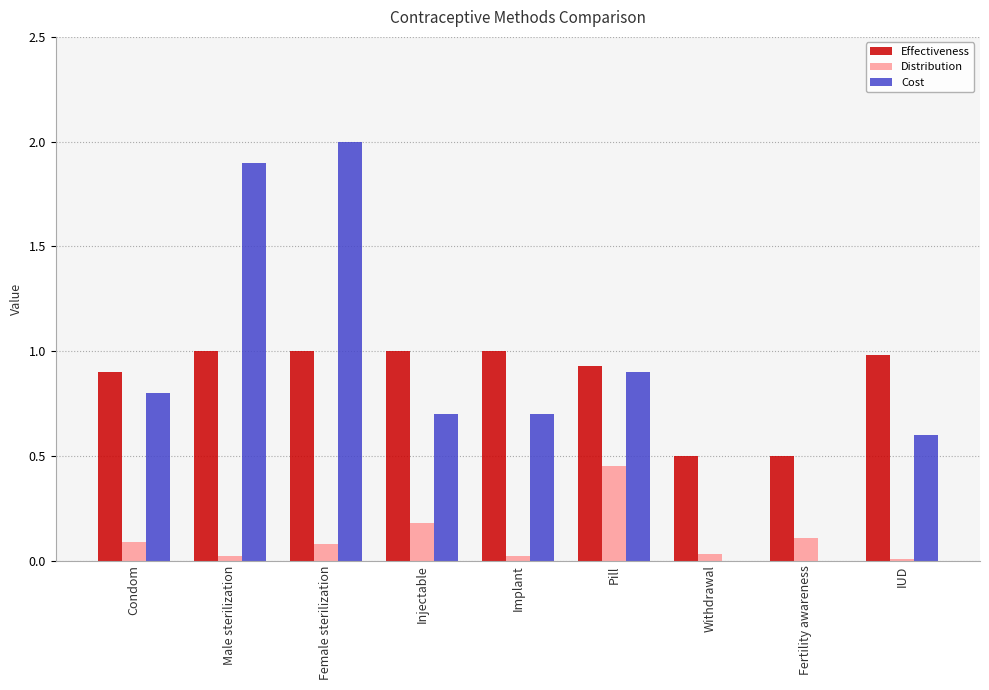

The Cost series shows 1.4 at Condom. True or false?

False